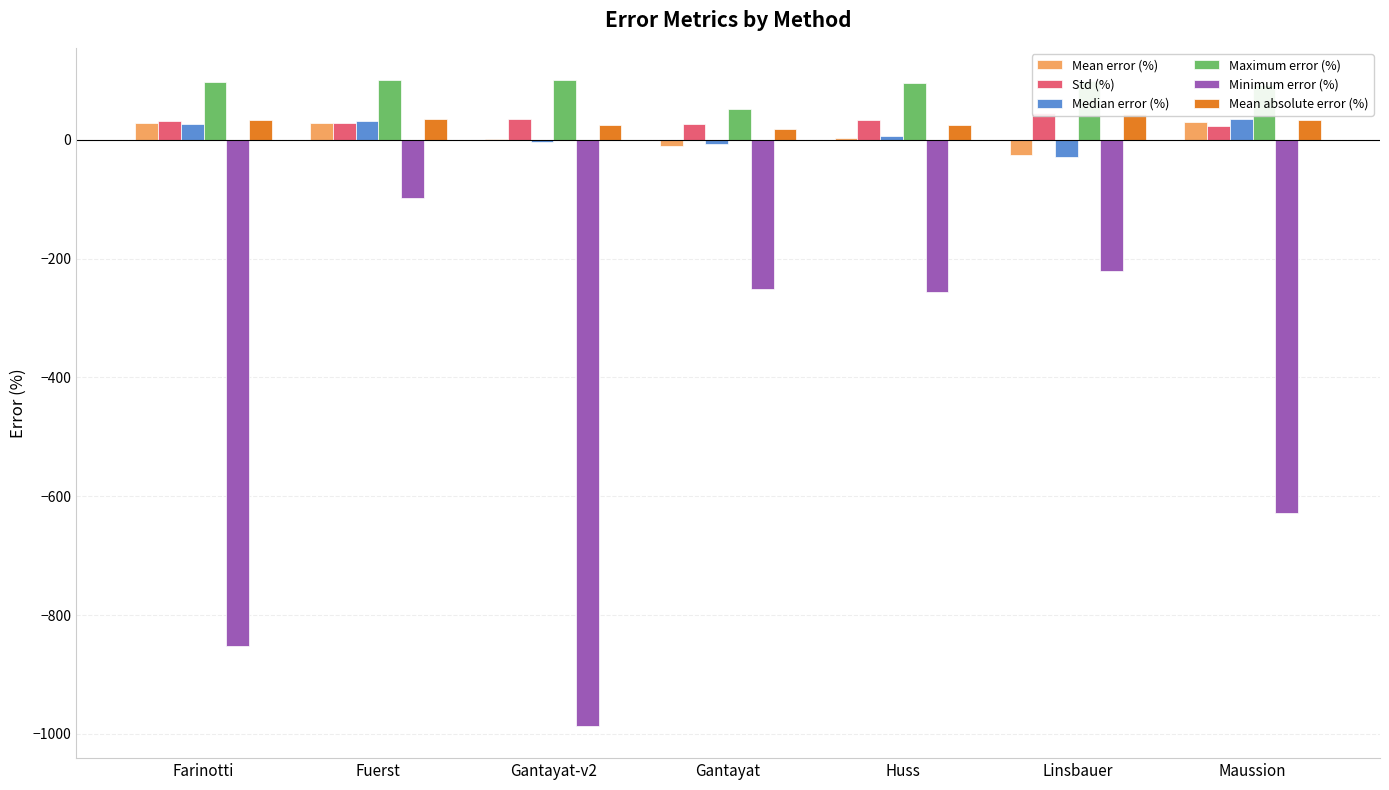

What is the label of the 5th bar from the left?

Huss